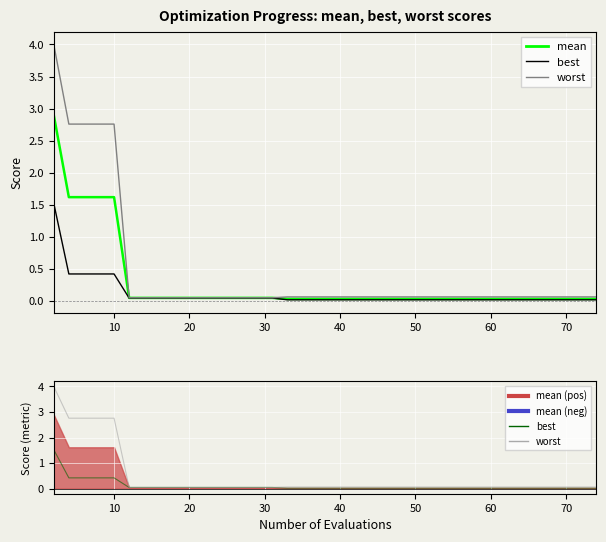

True or false: mean has a value of 0.0 at 26.

False